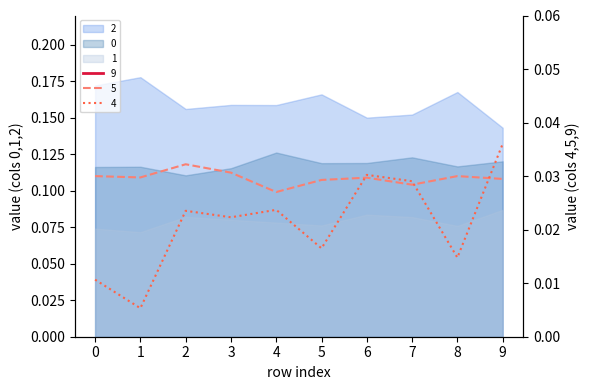

Is the value of 5 at 5 greater than the value of 9 at 9?

No